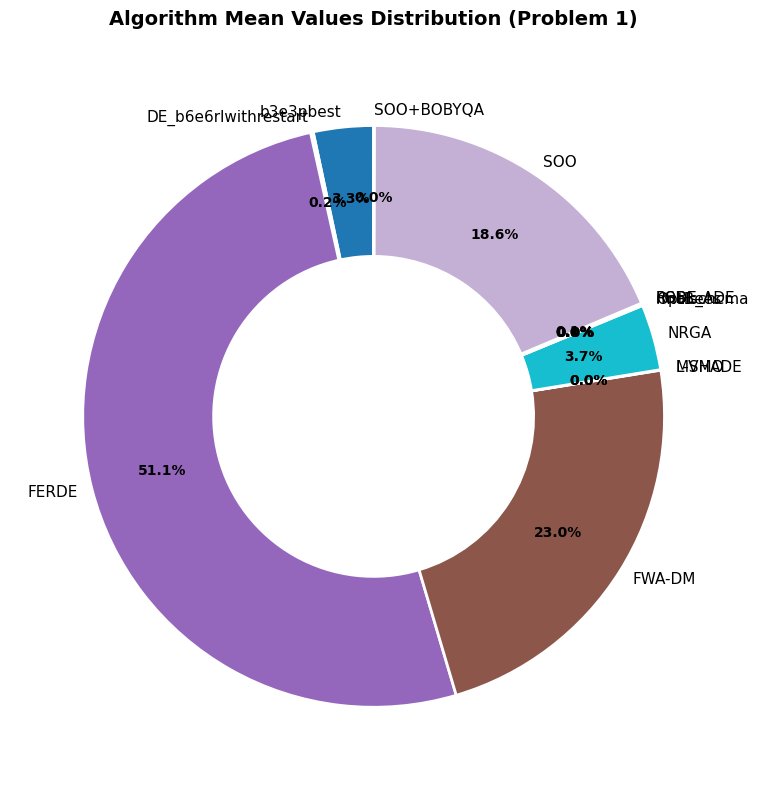

Rank the categories by value from lowest to highest.

CMLSP, FCDE, GaAPADE, UMOEAS, MVMO, rmalschcma, POBL_ADE, L-SHADE, SOO+BOBYQA, OptBees, RSDE, DE_b6e6rlwithrestart, b3e3pbest, NRGA, SOO, FWA-DM, FERDE